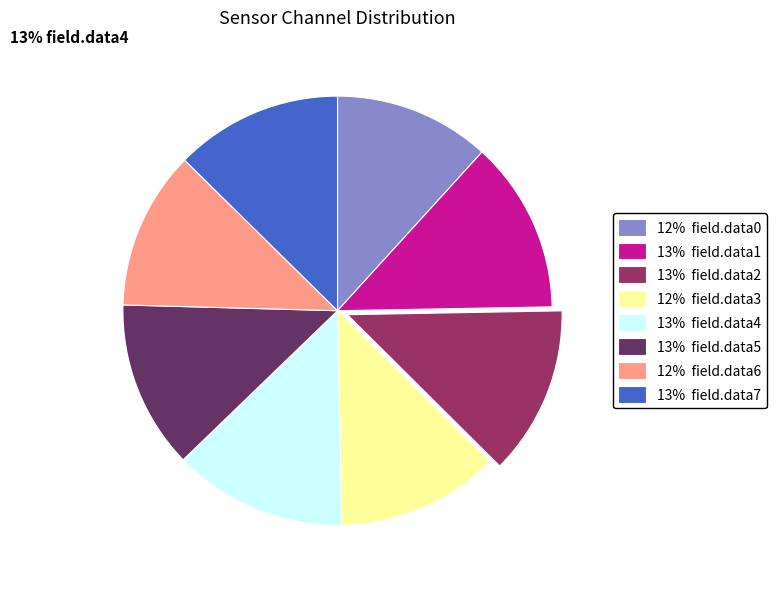

Which has a higher value, 13% field.data5 or 12% field.data6?

13% field.data5